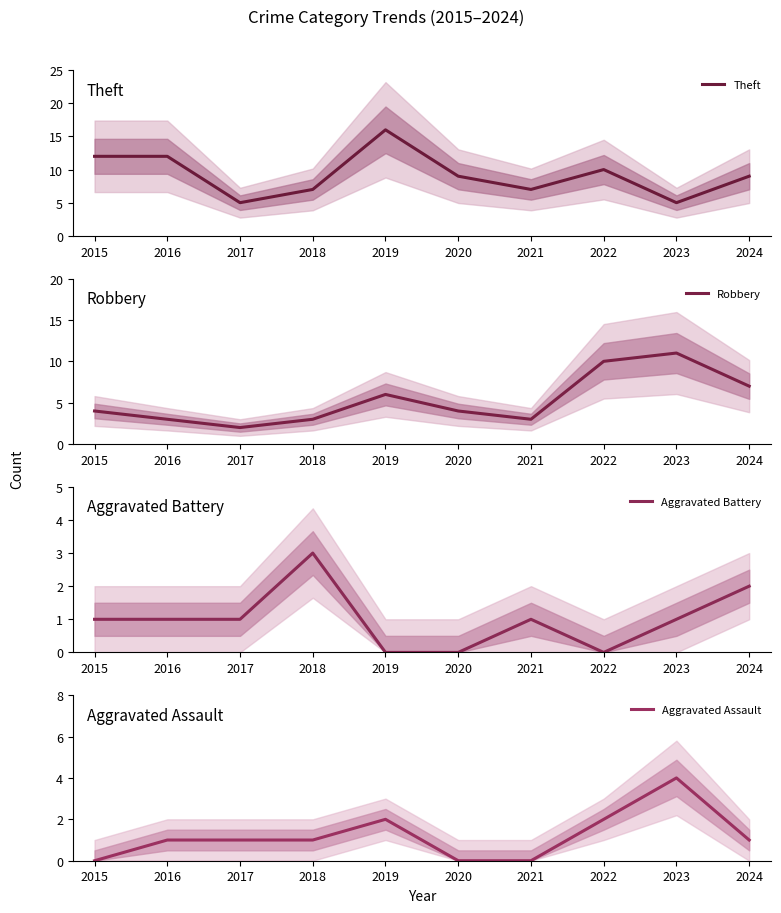

True or false: Aggravated Battery and Aggravated Assault cross at least once.

True